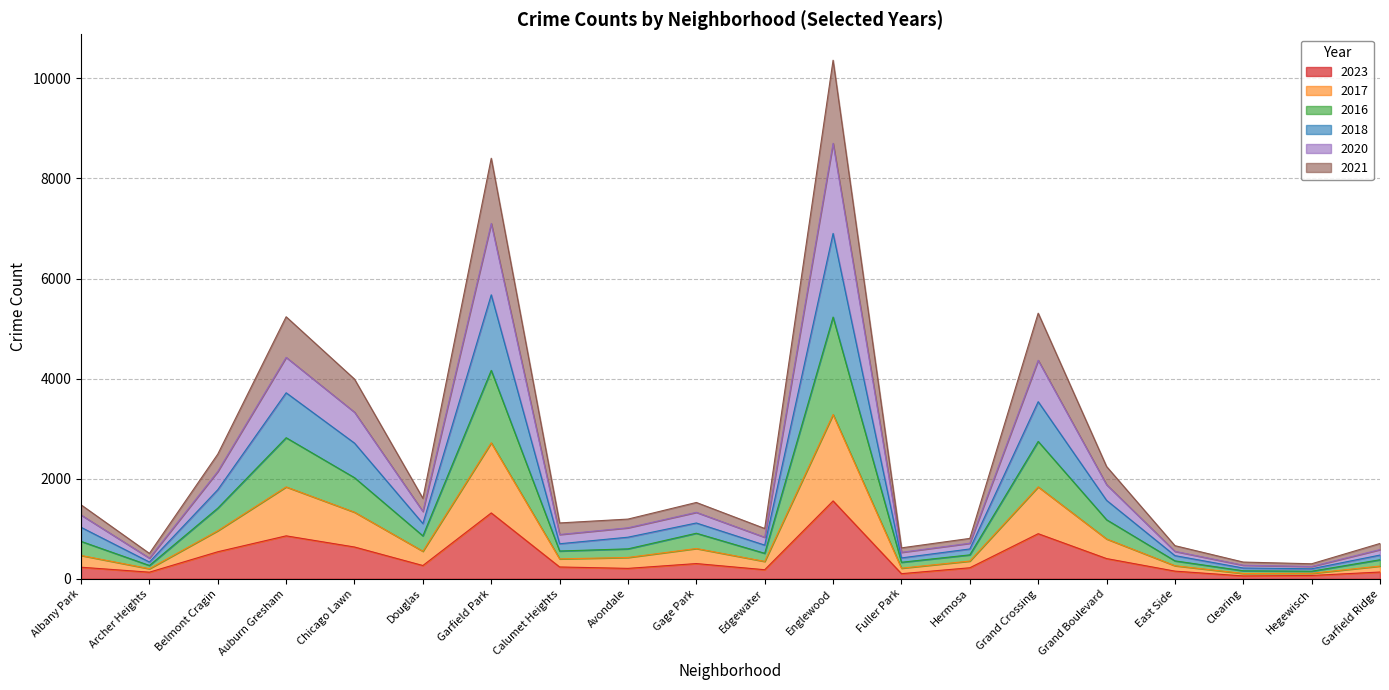

Which category has the highest value in the 2023 series?

Englewood